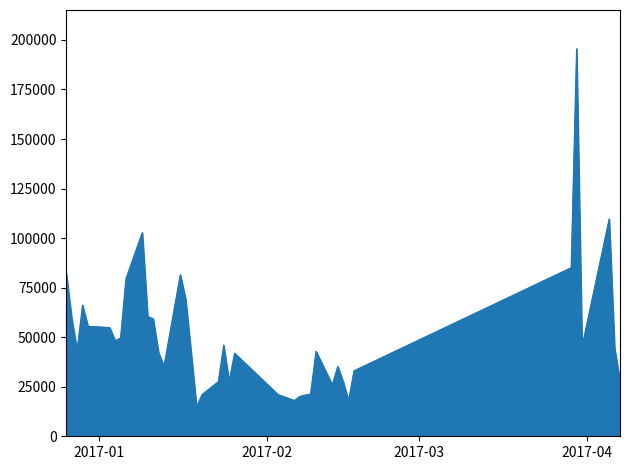

What is the smallest value displayed?

14740.0